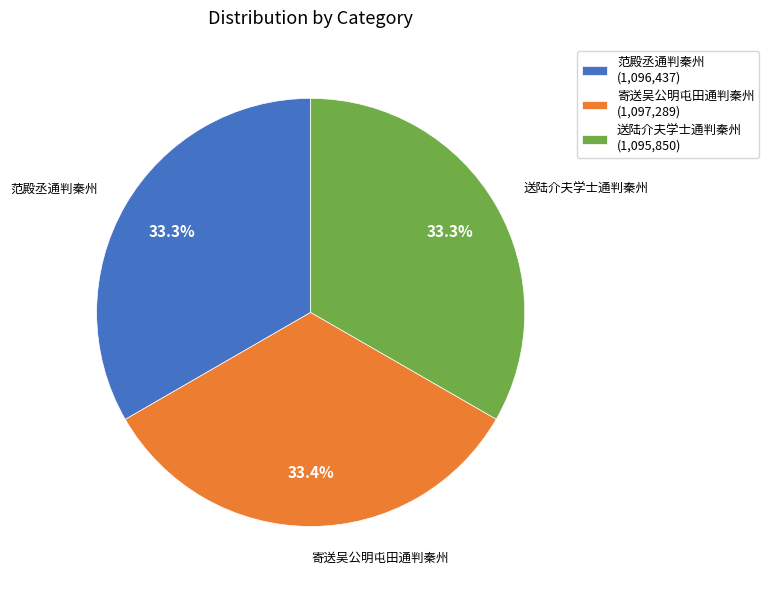

Is there a majority slice in this chart?

No